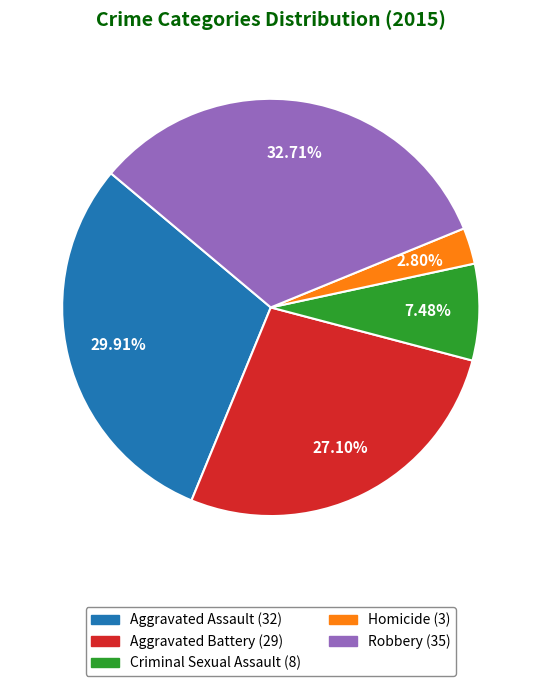

What is the smallest slice in the pie chart?

Homicide